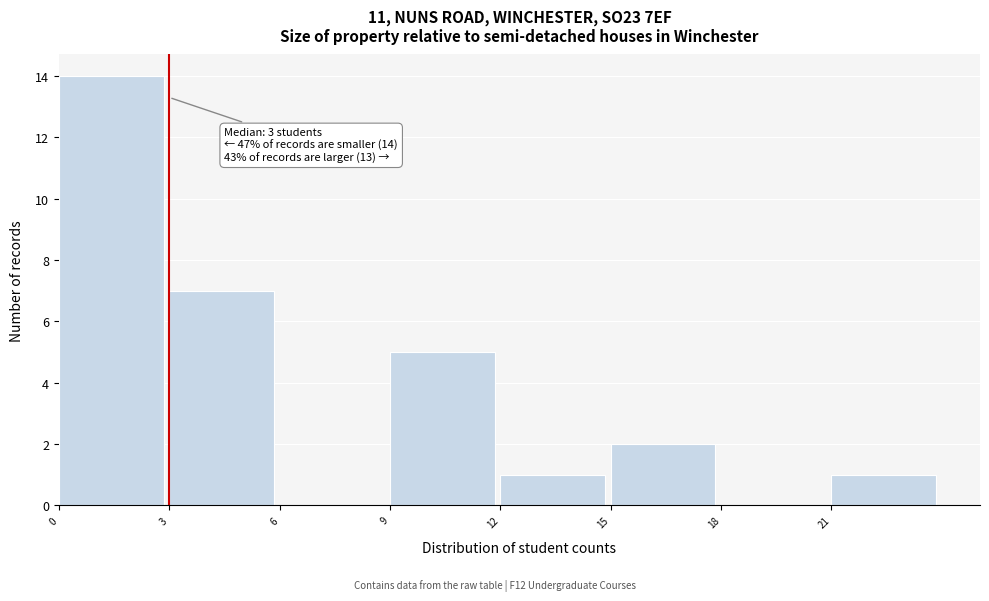

Which range on the x-axis has the tallest bar?

0 to 3